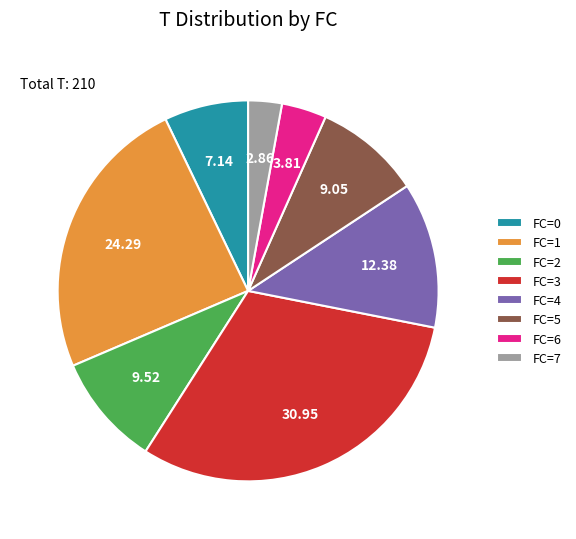

Does FC=2 account for over 50% of the chart?

No